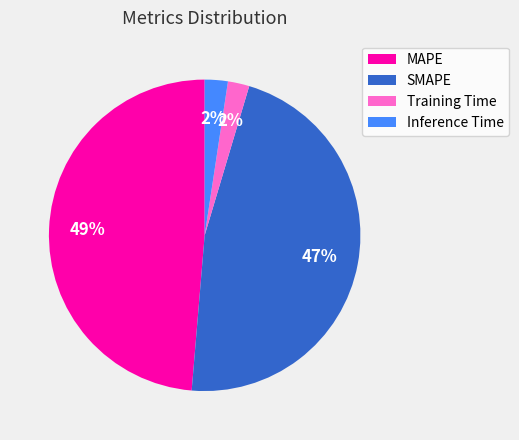

Does SMAPE represent more than half of the total?

No